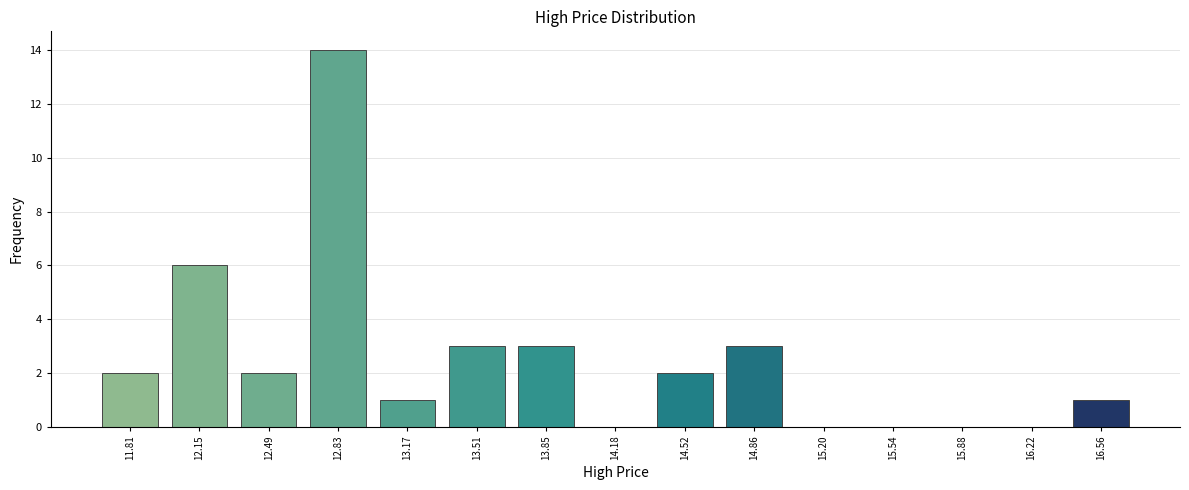

Reading left to right, what are all the values shown in this chart?

11.81=2	12.15=6	12.49=2	12.83=14	13.17=1	13.51=3	13.85=3	14.18=0	14.52=2	14.86=3	15.20=0	15.54=0	15.88=0	16.22=0	16.56=1